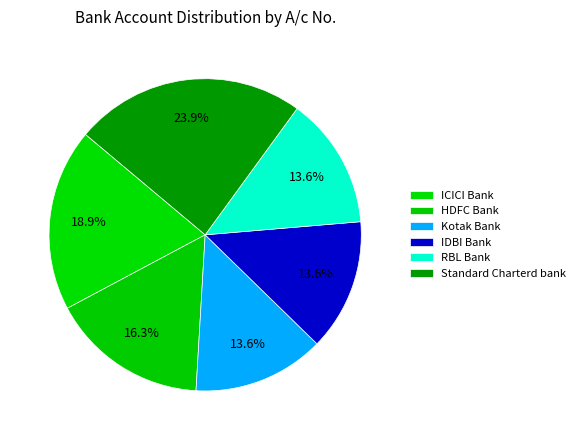

What is the ratio of the value at HDFC Bank to the value at Standard Charterd bank?

0.7